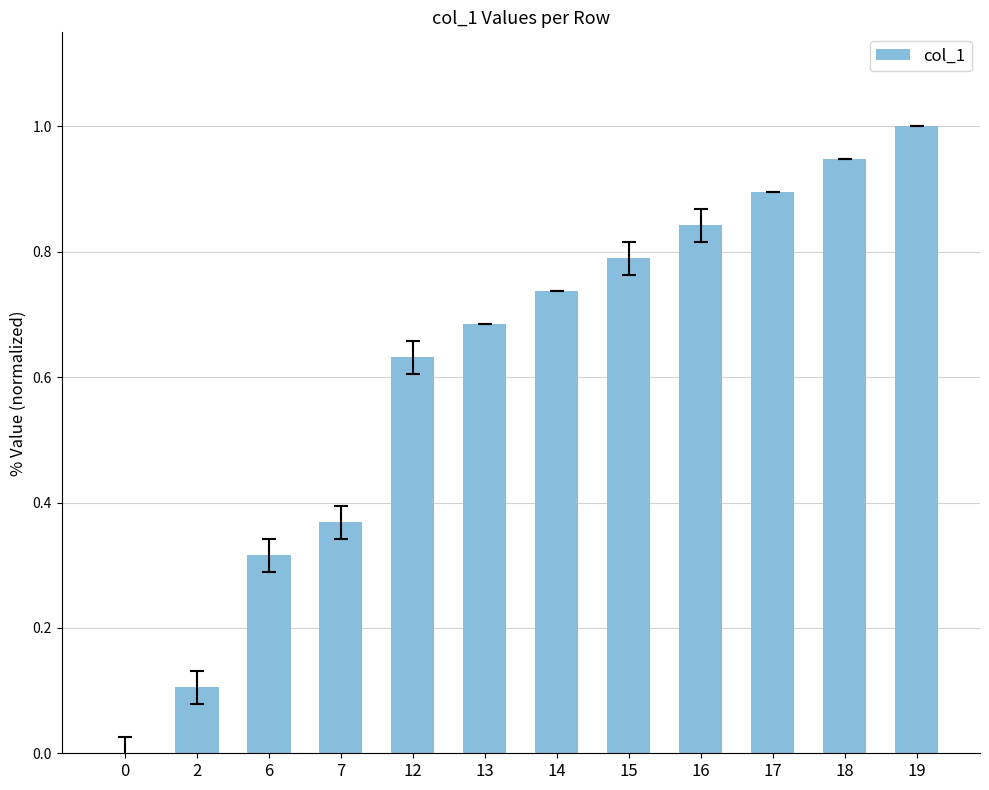

At which category does the chart reach its peak across all series?

19